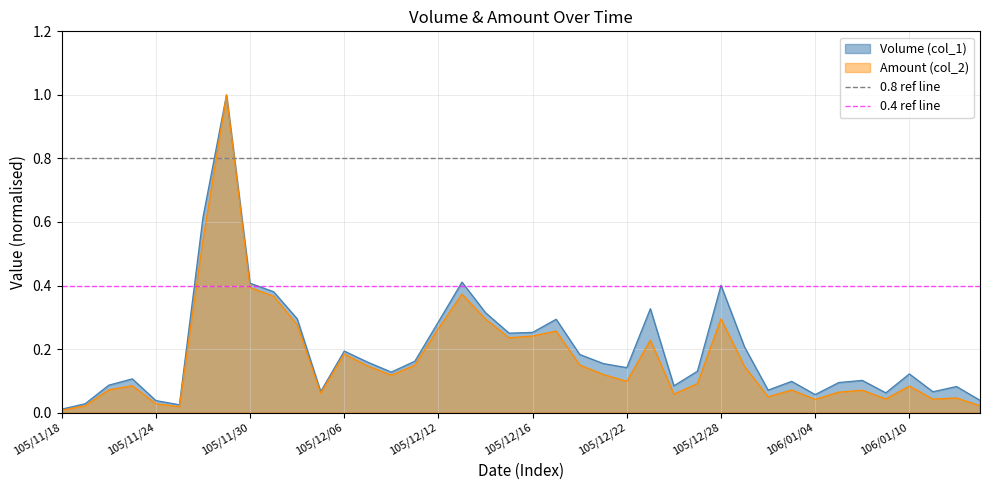

Does the chart display data point markers on the line(s)?

No